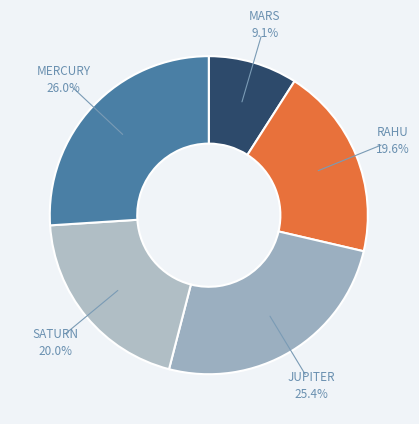

How many segments does this pie chart have?

5